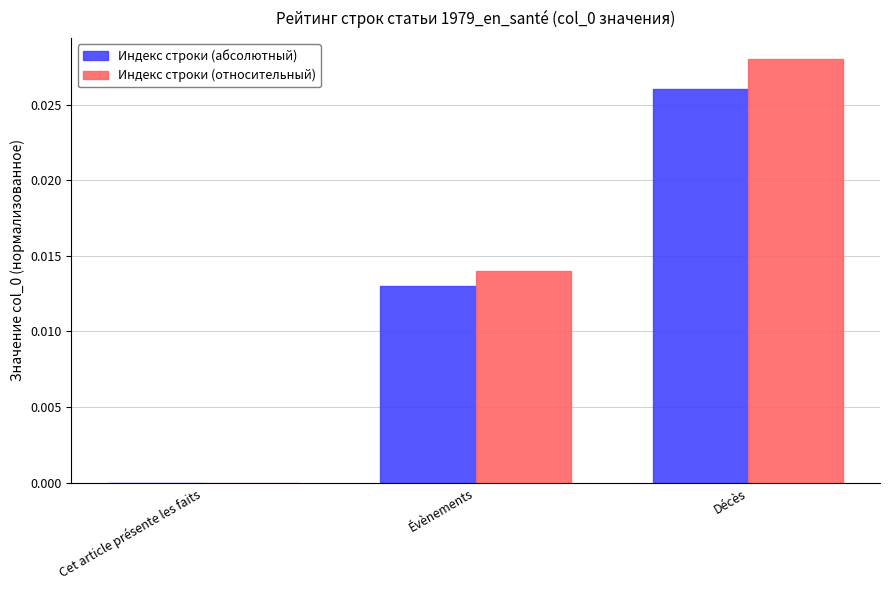

The value of Индекс строки (относительный) at Décès is 0.0. True or false?

True